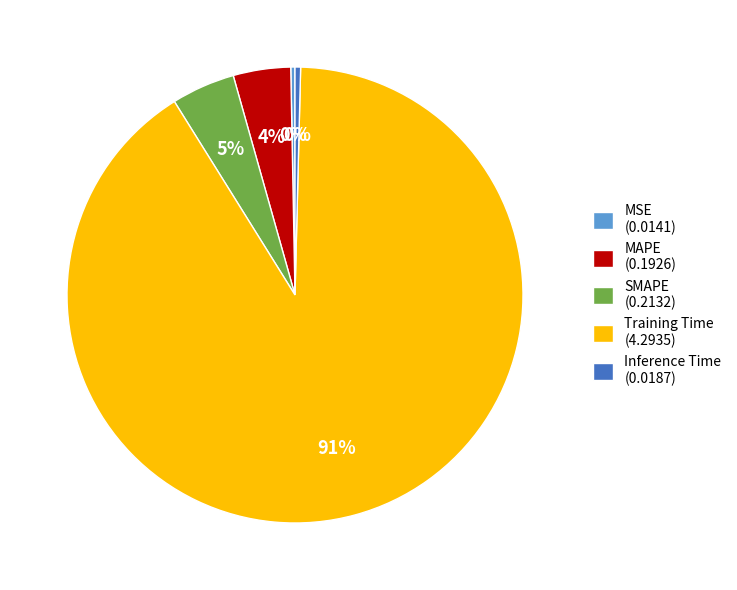

Does any single category account for the majority?

Yes